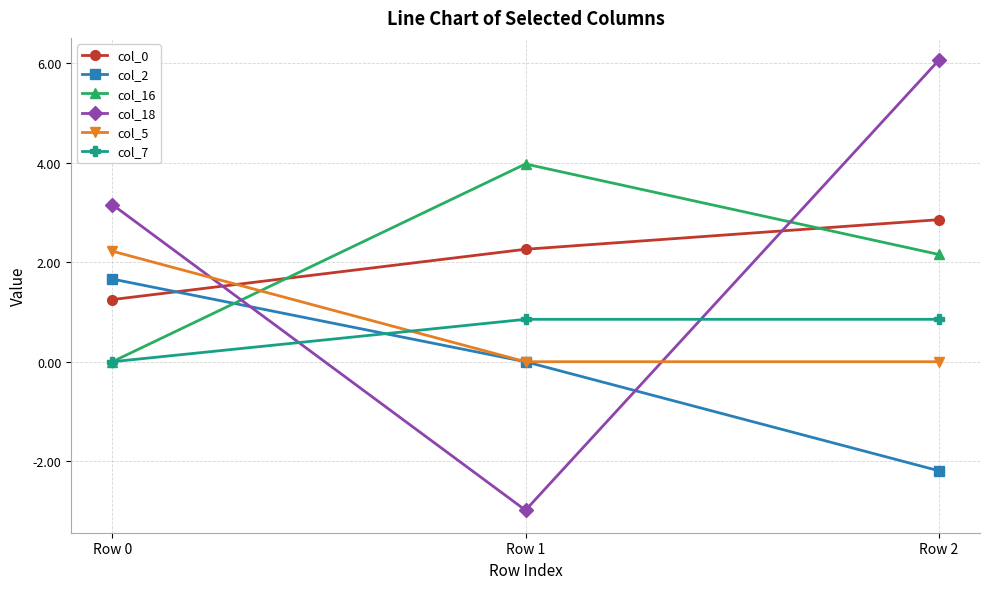

What is the value of the col_16 point at the 2nd from the left?

4.0